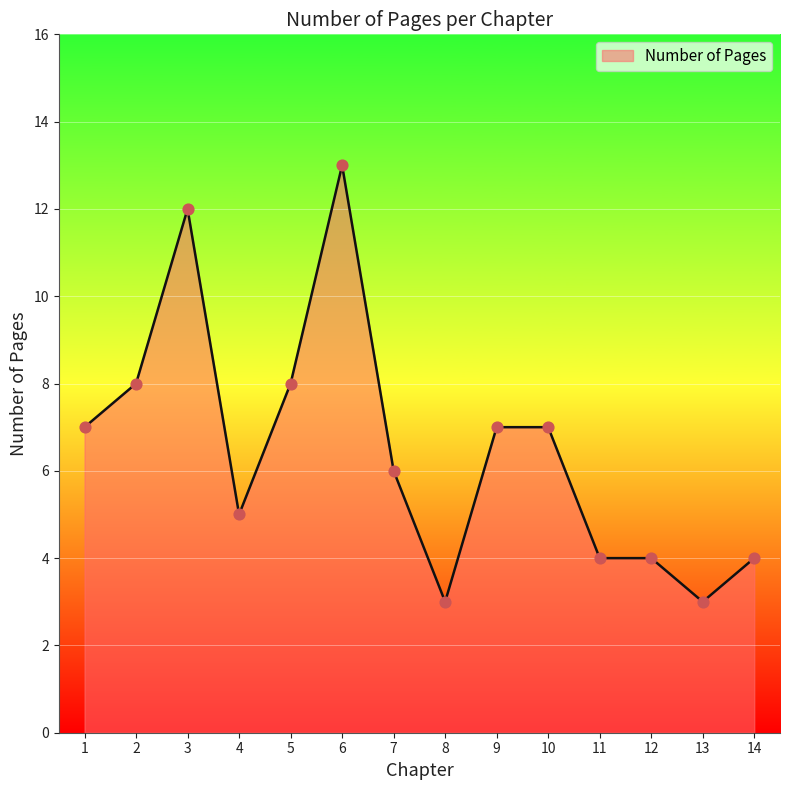

Approximately how many times larger is the value at 14 compared to 2?

0.5